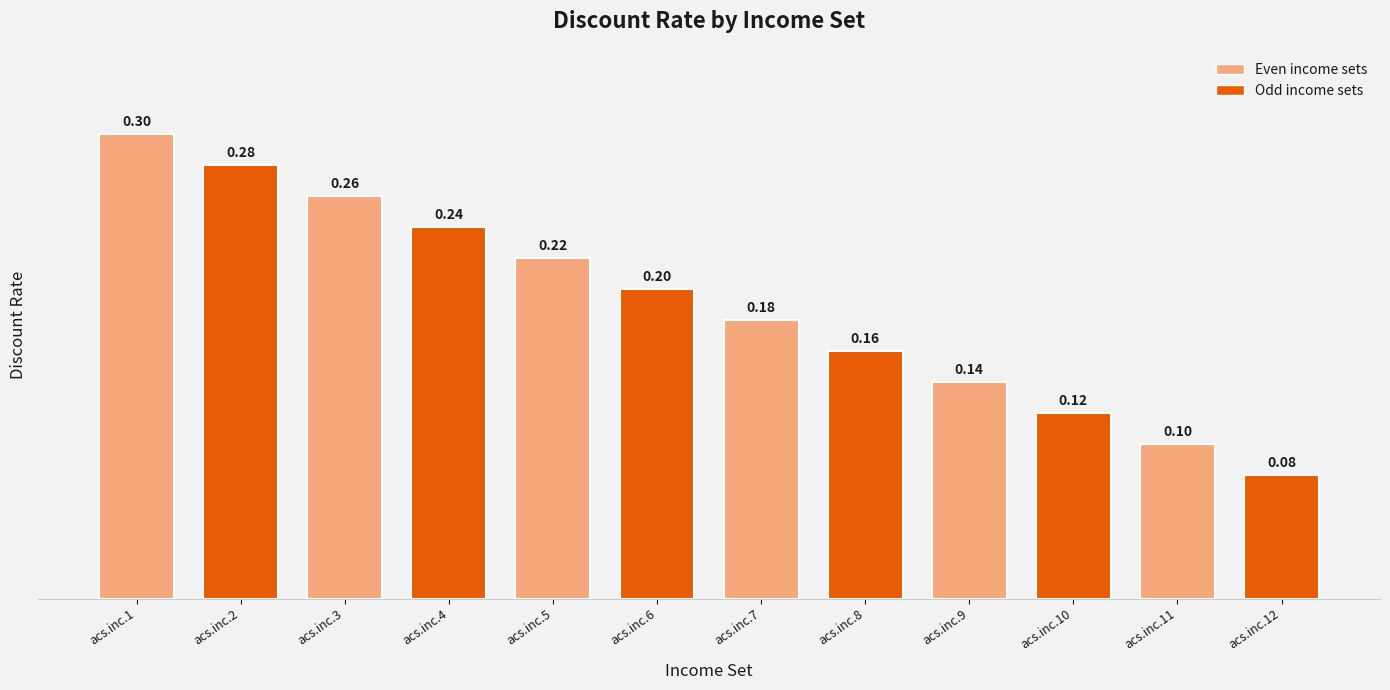

Reading right to left, transcribe all the data shown in this chart.

0.1	0.1	0.1	0.1	0.2	0.2	0.2	0.2	0.2	0.3	0.3	0.3